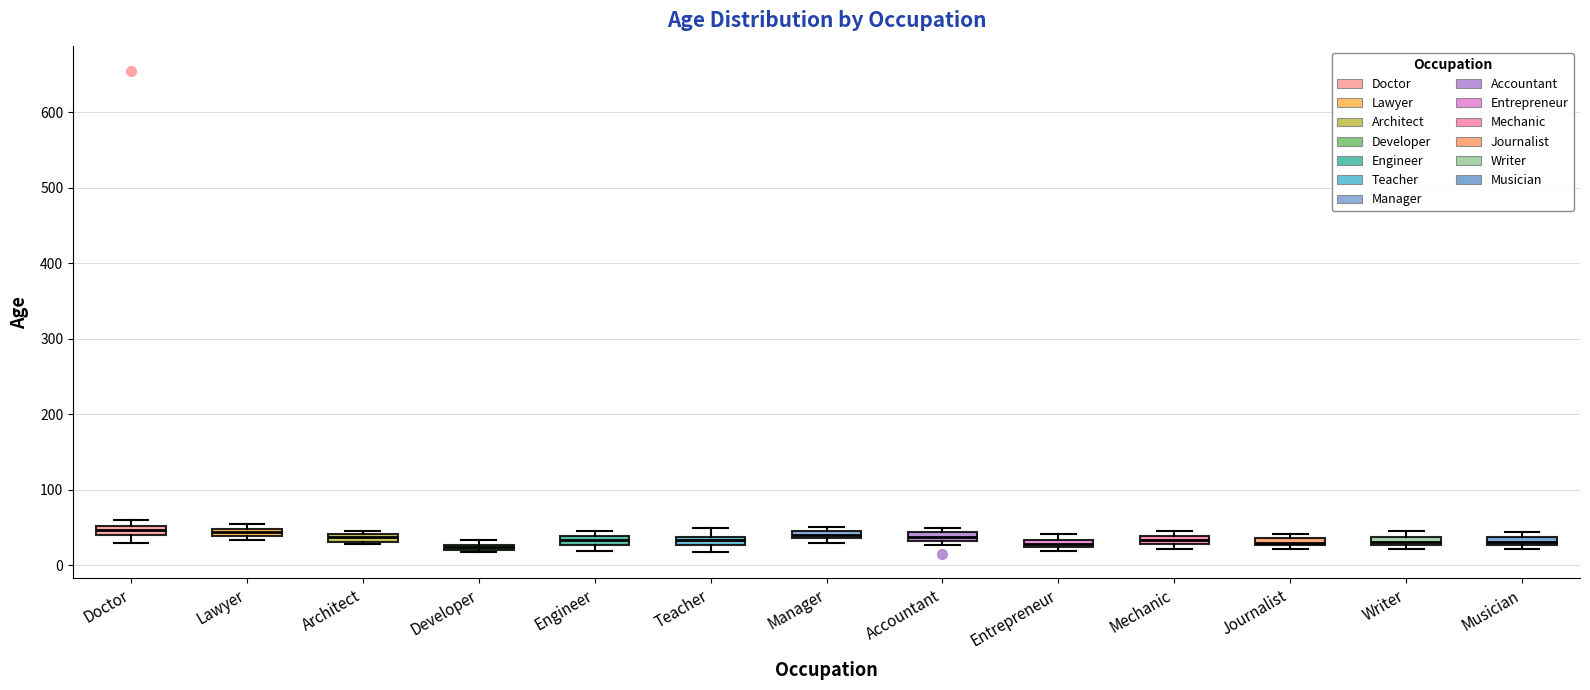

Where is the upper edge of the box for Lawyer on the y-axis? The values are not printed on the chart, so give them approximately, as read against the axis.

50